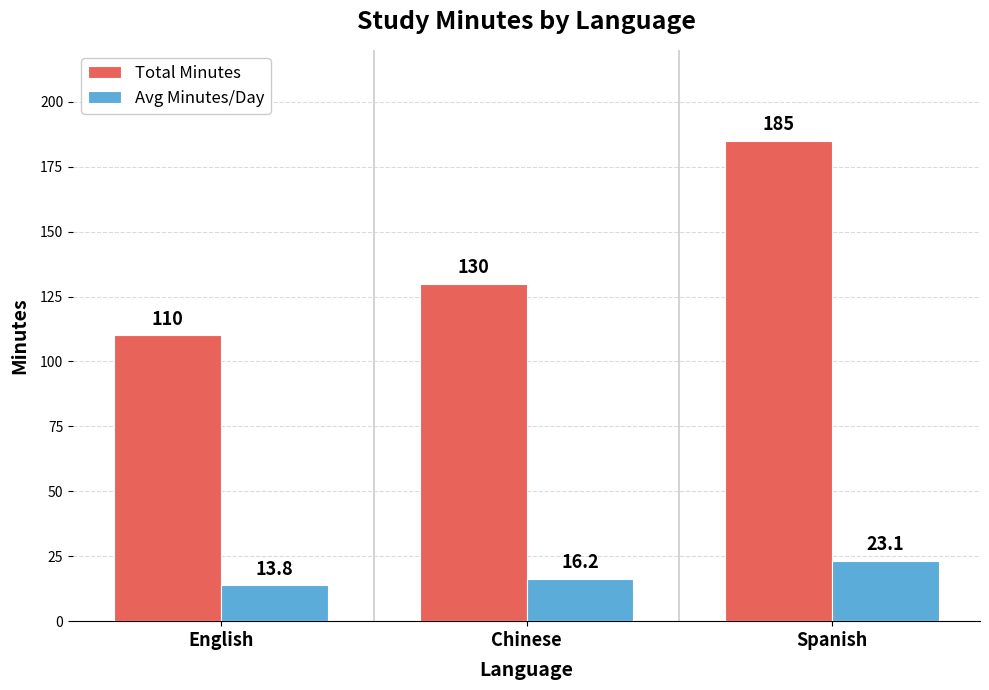

Between English and Chinese, which series saw the biggest shift?

Total Minutes